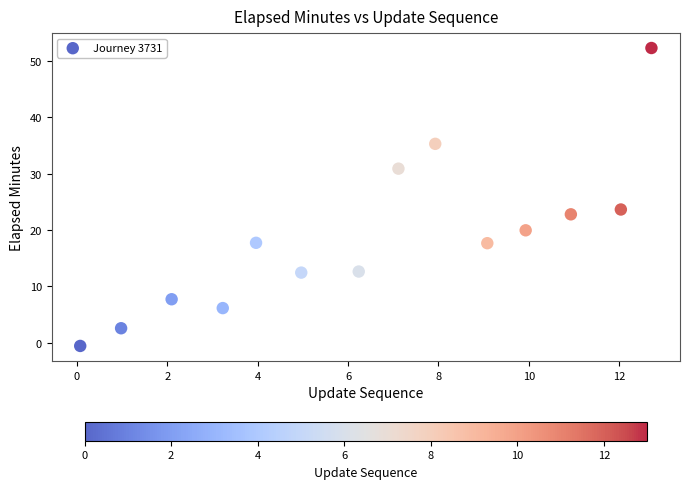

What Y value in the scatter plot is closest to 25?

23.6